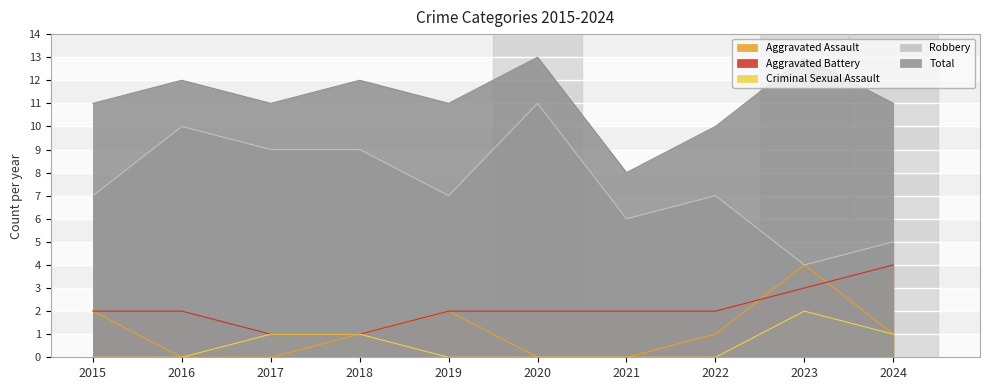

What is the value of the Aggravated Battery point at the 10th from the left?

4